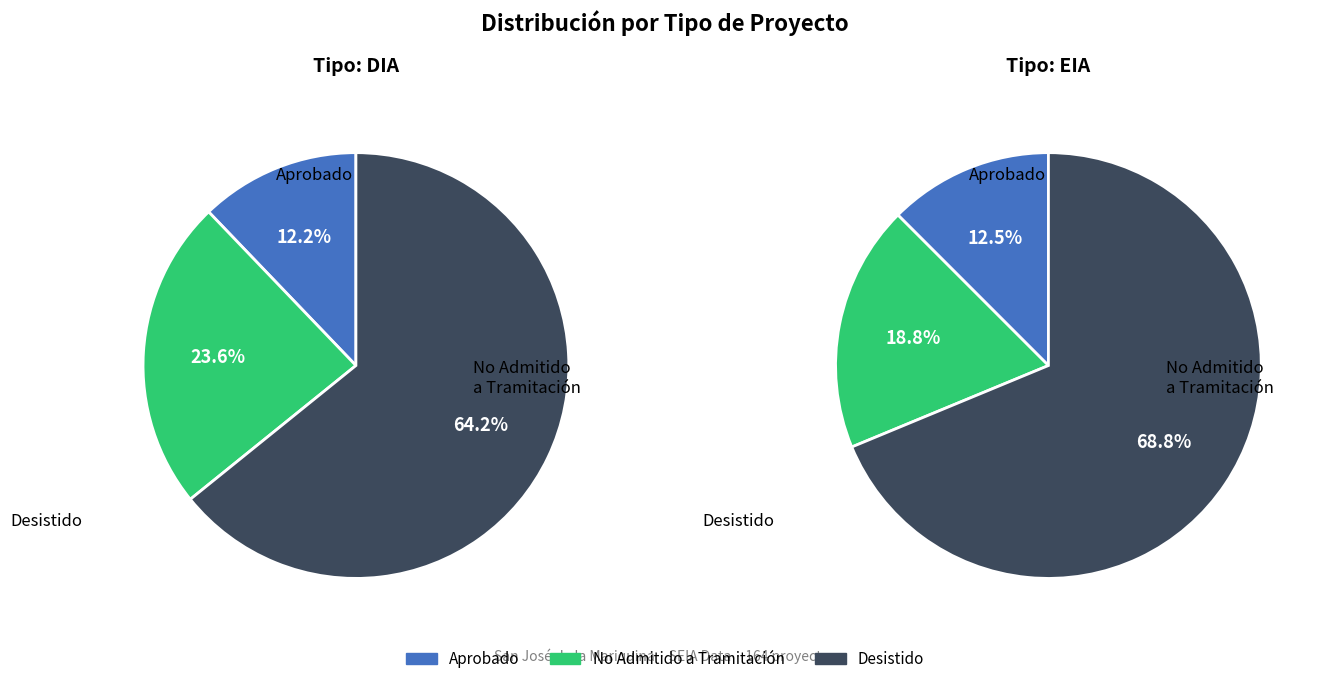

The DIA slice represents 99% of the pie. True or false?

False